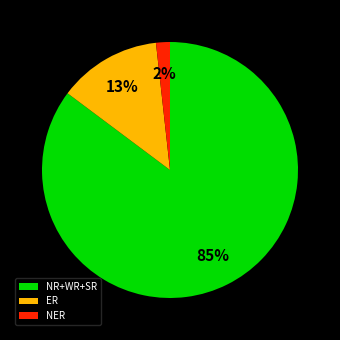

To the nearest percent, what percentage of the pie is NR+WR+SR?

85%